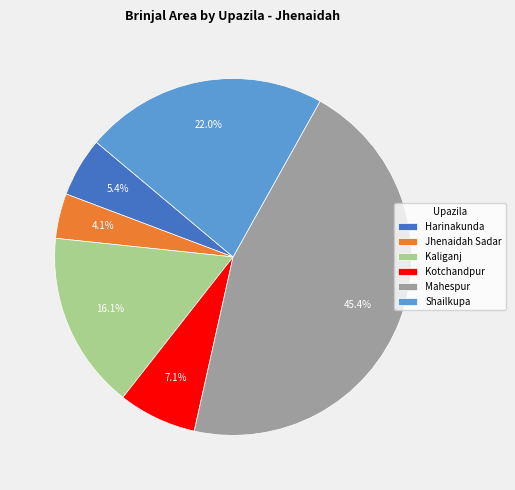

What is the ratio of the value at Kaliganj to the value at Mahespur?

0.4